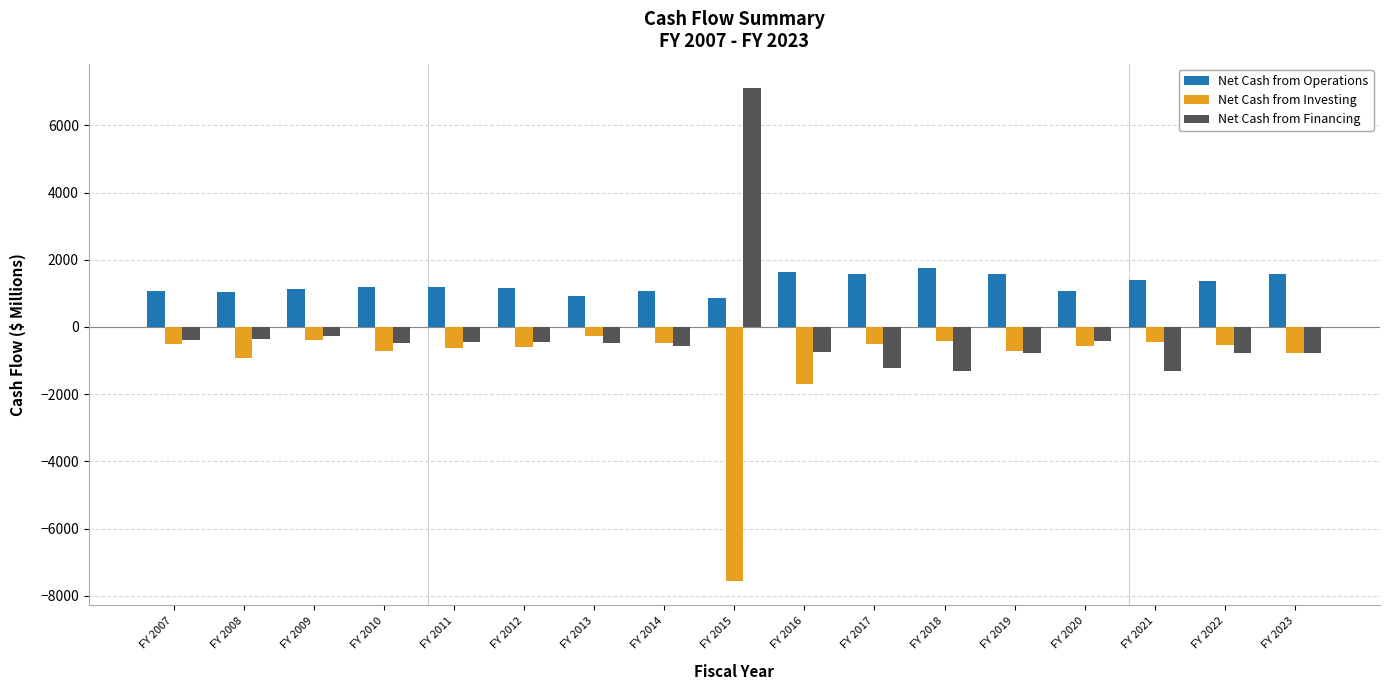

How many values in Net Cash from Financing are below zero?

16